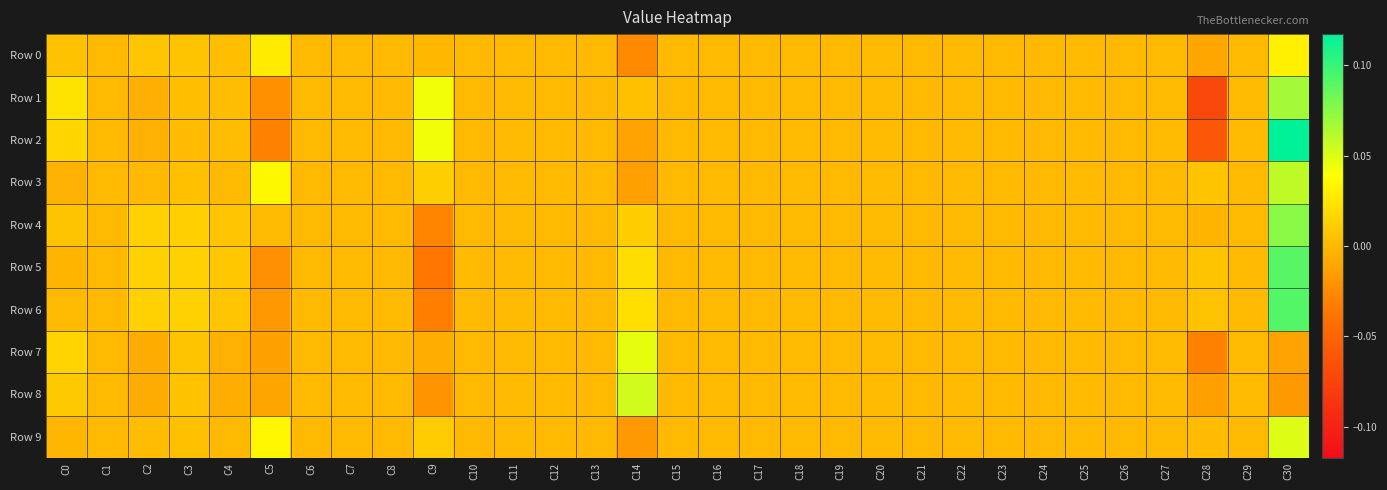

Reading left to right, list all the values displayed in this chart.

Row 0: C0=0.0	C1=0.0	C2=0.0	C3=0.0	C4=0.0	C5=0.0	C6=0.0	C7=0.0	C8=0.0	C9=-0.0	C10=0.0	C11=0.0	C12=0.0	C13=0.0	C14=-0.0	C15=0.0	C16=0.0	C17=0.0	C18=0.0	C19=0.0	C20=0.0	C21=0.0	C22=0.0	C23=0.0	C24=0.0	C25=0.0	C26=0.0	C27=0.0	C28=-0.0	C29=0.0	C30=0.0
Row 1: C0=0.0	C1=0.0	C2=-0.0	C3=0.0	C4=0.0	C5=-0.0	C6=0.0	C7=0.0	C8=0.0	C9=0.0	C10=0.0	C11=0.0	C12=0.0	C13=0.0	C14=0.0	C15=0.0	C16=0.0	C17=0.0	C18=0.0	C19=0.0	C20=0.0	C21=0.0	C22=0.0	C23=0.0	C24=0.0	C25=0.0	C26=0.0	C27=0.0	C28=-0.1	C29=0.0	C30=0.1
Row 2: C0=0.0	C1=0.0	C2=-0.0	C3=0.0	C4=0.0	C5=-0.0	C6=0.0	C7=0.0	C8=0.0	C9=0.0	C10=0.0	C11=0.0	C12=0.0	C13=0.0	C14=-0.0	C15=0.0	C16=0.0	C17=0.0	C18=0.0	C19=0.0	C20=0.0	C21=0.0	C22=0.0	C23=0.0	C24=0.0	C25=0.0	C26=0.0	C27=0.0	C28=-0.1	C29=0.0	C30=0.1
Row 3: C0=-0.0	C1=0.0	C2=0.0	C3=0.0	C4=0.0	C5=0.0	C6=0.0	C7=0.0	C8=0.0	C9=0.0	C10=0.0	C11=0.0	C12=0.0	C13=0.0	C14=-0.0	C15=0.0	C16=0.0	C17=0.0	C18=0.0	C19=0.0	C20=0.0	C21=0.0	C22=0.0	C23=0.0	C24=0.0	C25=0.0	C26=0.0	C27=0.0	C28=0.0	C29=0.0	C30=0.1
Row 4: C0=0.0	C1=0.0	C2=0.0	C3=0.0	C4=0.0	C5=0.0	C6=0.0	C7=0.0	C8=0.0	C9=-0.0	C10=0.0	C11=0.0	C12=0.0	C13=0.0	C14=0.0	C15=0.0	C16=0.0	C17=0.0	C18=0.0	C19=0.0	C20=0.0	C21=0.0	C22=0.0	C23=0.0	C24=0.0	C25=0.0	C26=0.0	C27=0.0	C28=-0.0	C29=0.0	C30=0.1
Row 5: C0=-0.0	C1=0.0	C2=0.0	C3=0.0	C4=0.0	C5=-0.0	C6=0.0	C7=0.0	C8=0.0	C9=-0.0	C10=0.0	C11=0.0	C12=0.0	C13=0.0	C14=0.0	C15=0.0	C16=0.0	C17=0.0	C18=0.0	C19=0.0	C20=0.0	C21=0.0	C22=0.0	C23=0.0	C24=0.0	C25=0.0	C26=0.0	C27=0.0	C28=0.0	C29=0.0	C30=0.1
Row 6: C0=0.0	C1=0.0	C2=0.0	C3=0.0	C4=0.0	C5=-0.0	C6=0.0	C7=0.0	C8=0.0	C9=-0.0	C10=0.0	C11=0.0	C12=0.0	C13=0.0	C14=0.0	C15=0.0	C16=0.0	C17=0.0	C18=0.0	C19=0.0	C20=0.0	C21=0.0	C22=0.0	C23=0.0	C24=0.0	C25=0.0	C26=0.0	C27=0.0	C28=0.0	C29=0.0	C30=0.1
Row 7: C0=0.0	C1=0.0	C2=-0.0	C3=0.0	C4=-0.0	C5=-0.0	C6=0.0	C7=0.0	C8=0.0	C9=-0.0	C10=0.0	C11=0.0	C12=0.0	C13=0.0	C14=0.0	C15=0.0	C16=0.0	C17=0.0	C18=0.0	C19=0.0	C20=0.0	C21=0.0	C22=0.0	C23=0.0	C24=0.0	C25=0.0	C26=0.0	C27=0.0	C28=-0.0	C29=0.0	C30=-0.0
Row 8: C0=0.0	C1=0.0	C2=-0.0	C3=0.0	C4=-0.0	C5=-0.0	C6=0.0	C7=0.0	C8=0.0	C9=-0.0	C10=0.0	C11=0.0	C12=0.0	C13=0.0	C14=0.1	C15=0.0	C16=0.0	C17=0.0	C18=0.0	C19=0.0	C20=0.0	C21=0.0	C22=0.0	C23=0.0	C24=0.0	C25=0.0	C26=0.0	C27=0.0	C28=-0.0	C29=0.0	C30=-0.0
Row 9: C0=-0.0	C1=0.0	C2=0.0	C3=0.0	C4=0.0	C5=0.0	C6=0.0	C7=0.0	C8=0.0	C9=0.0	C10=0.0	C11=0.0	C12=0.0	C13=0.0	C14=-0.0	C15=0.0	C16=0.0	C17=0.0	C18=0.0	C19=0.0	C20=0.0	C21=0.0	C22=0.0	C23=0.0	C24=0.0	C25=0.0	C26=0.0	C27=0.0	C28=0.0	C29=0.0	C30=0.0